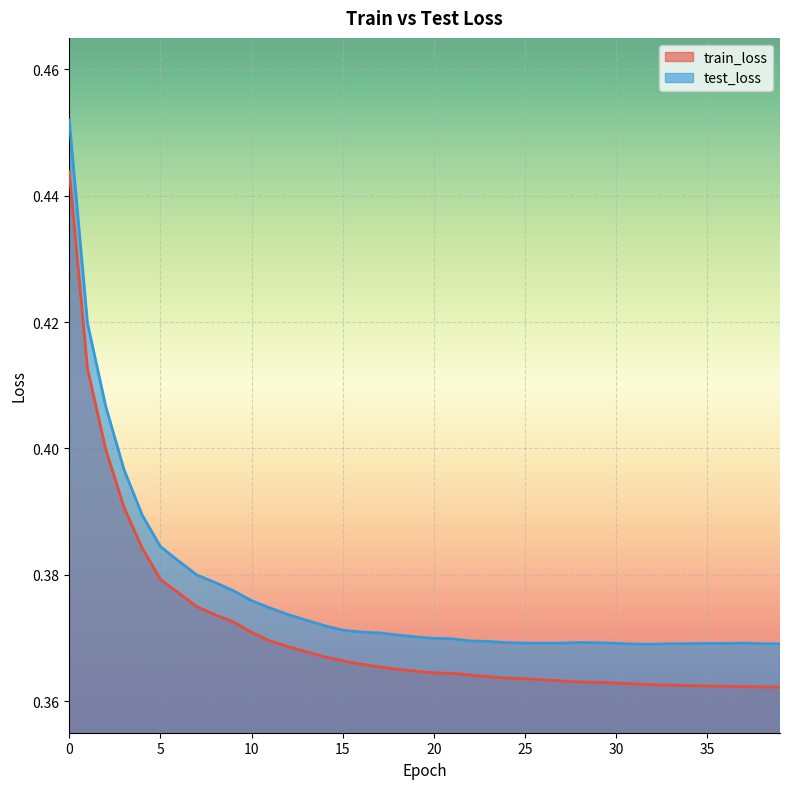

True or false: test_loss and train_loss intersect in this chart.

False